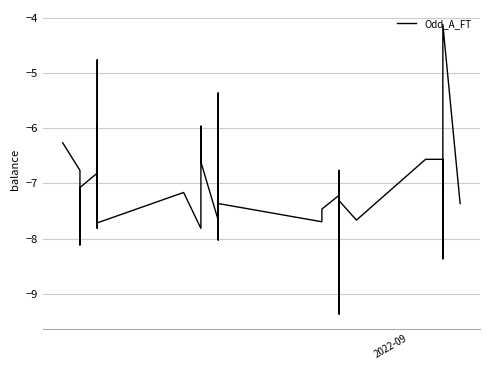

What is the average value?

-7.0